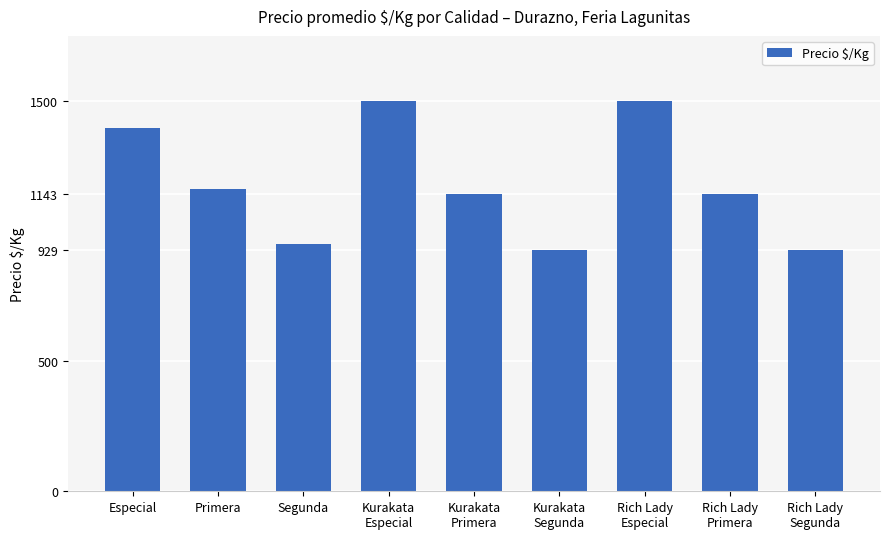

Between Kurakata
Especial and Rich Lady
Segunda, which is larger?

Kurakata
Especial